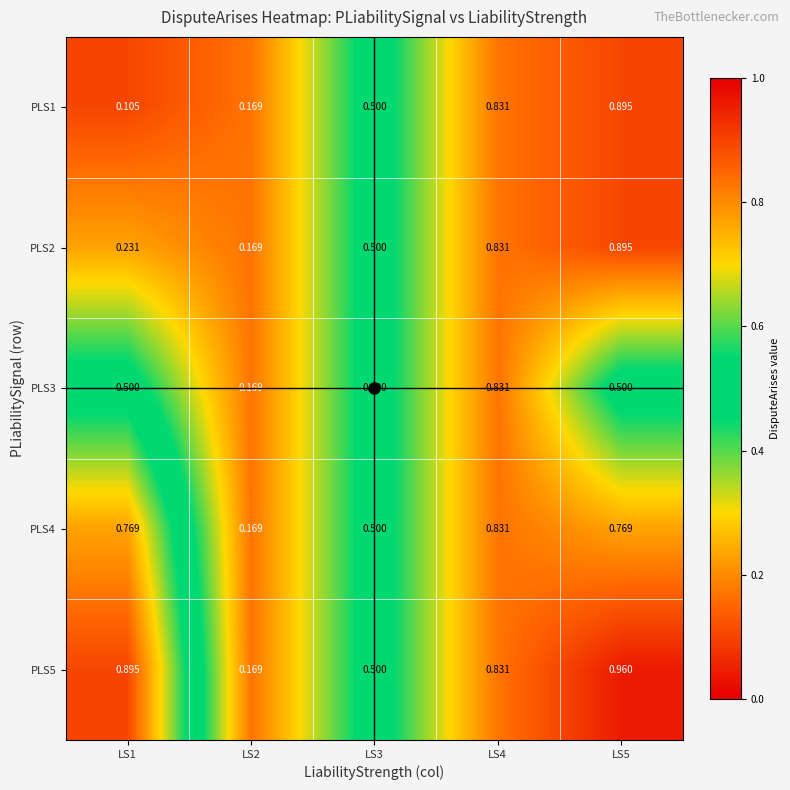

Which series has the largest range (max minus min)?

PLS5